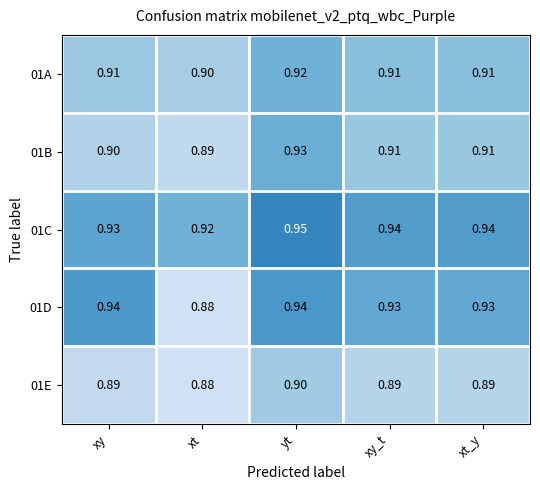

Count the number of data series in this chart.

5